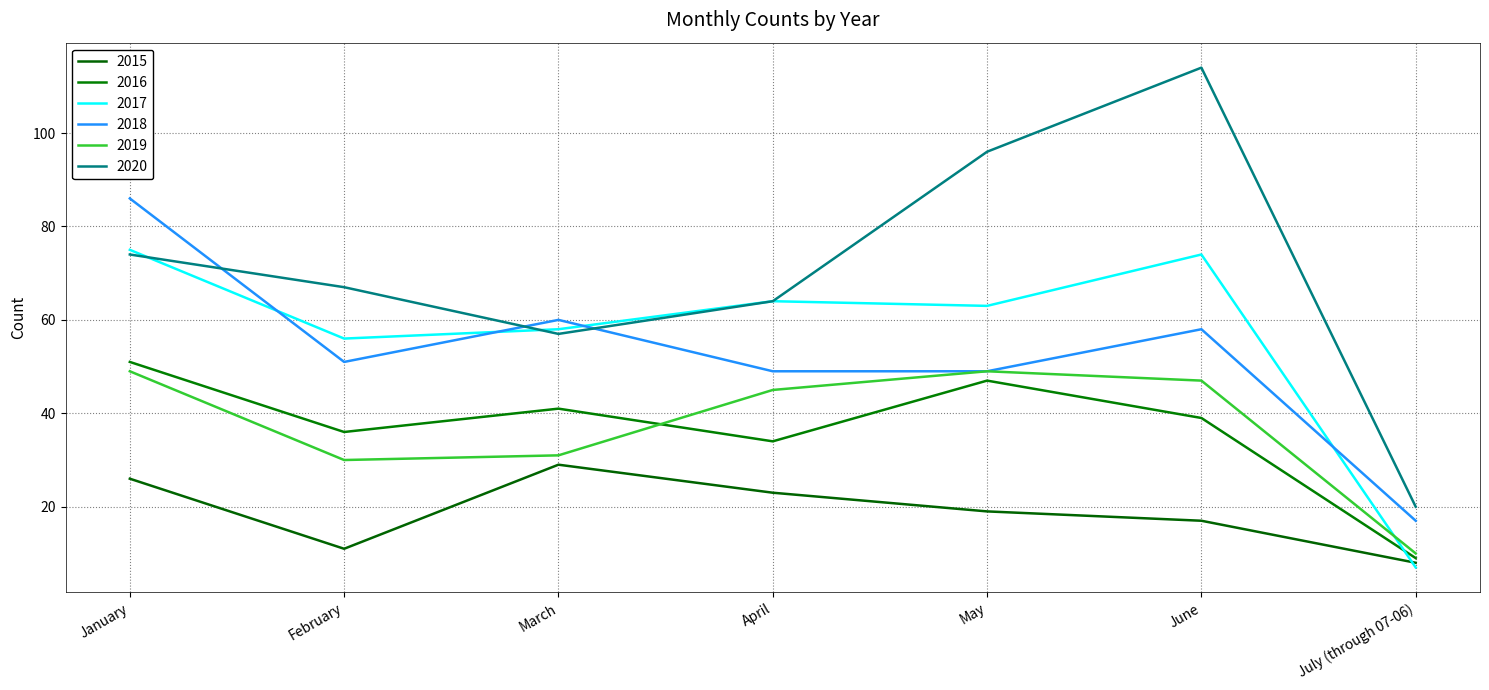

Reading left to right, transcribe all the data shown in this chart.

2015: January=26	February=11	March=29	April=23	May=19	June=17	July (through 07-06)=8
2016: January=51	February=36	March=41	April=34	May=47	June=39	July (through 07-06)=9
2017: January=75	February=56	March=58	April=64	May=63	June=74	July (through 07-06)=7
2018: January=86	February=51	March=60	April=49	May=49	June=58	July (through 07-06)=17
2019: January=49	February=30	March=31	April=45	May=49	June=47	July (through 07-06)=10
2020: January=74	February=67	March=57	April=64	May=96	June=114	July (through 07-06)=20